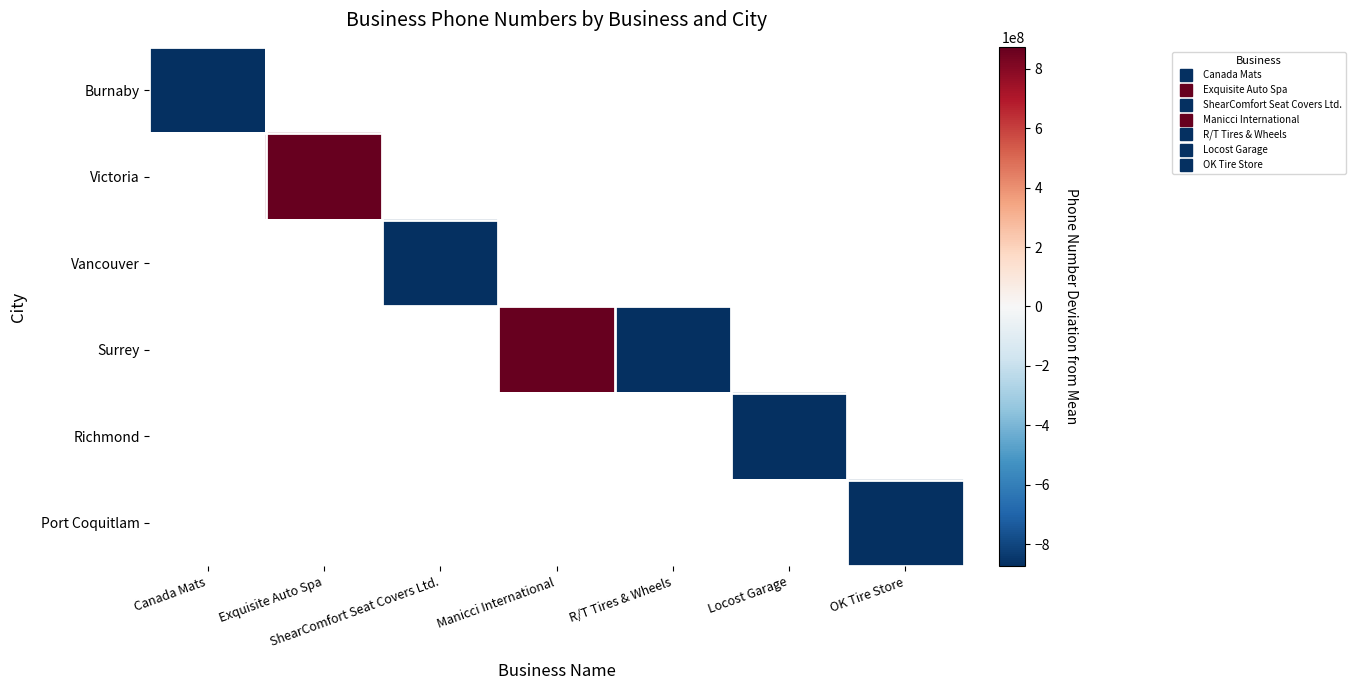

What is the smallest value displayed?

-873584370.0